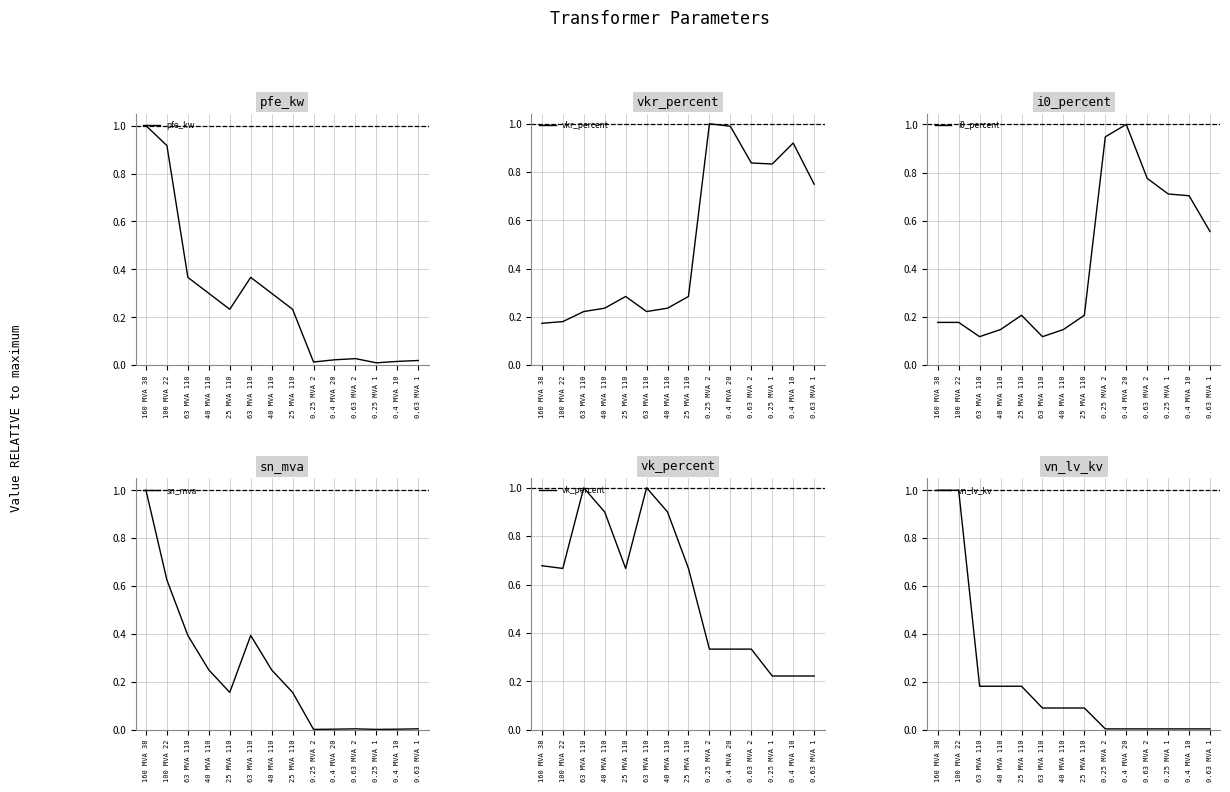

At which category is the sum across all series the highest?

160 MVA 38